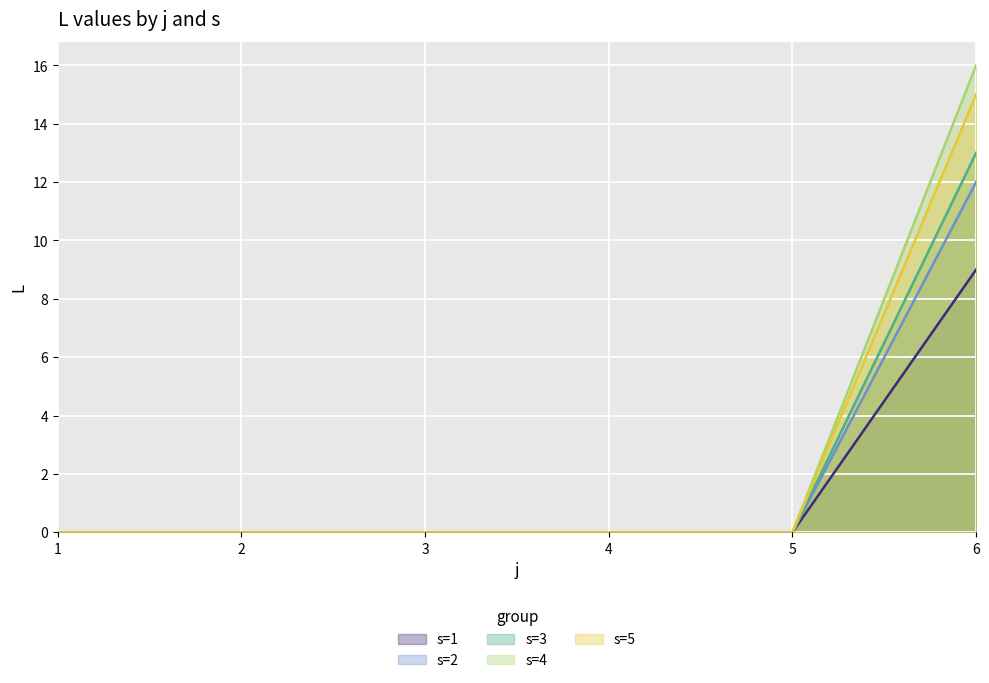

True or false: s=4 has a value of 0 at 2.

True